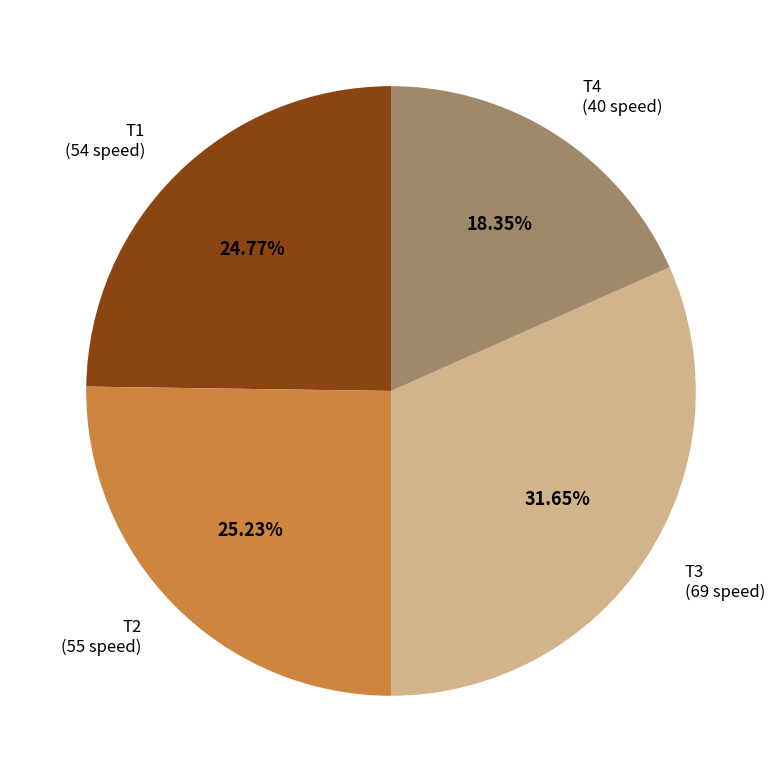

Combined, what portion of the pie is T3 and T1?

56.4%